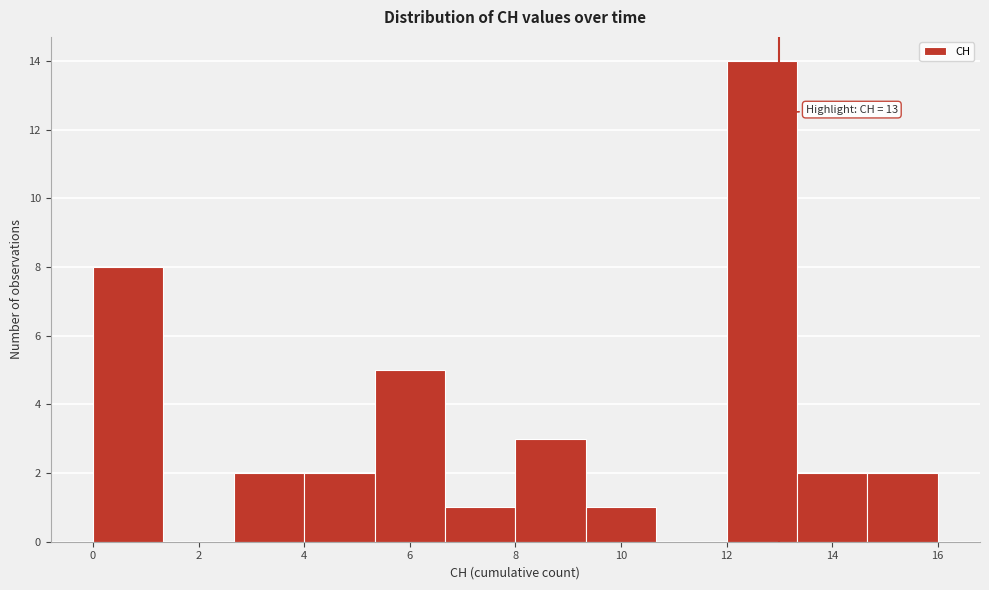

Over which range of the x-axis is the bar tallest?

12.0 to 13.4